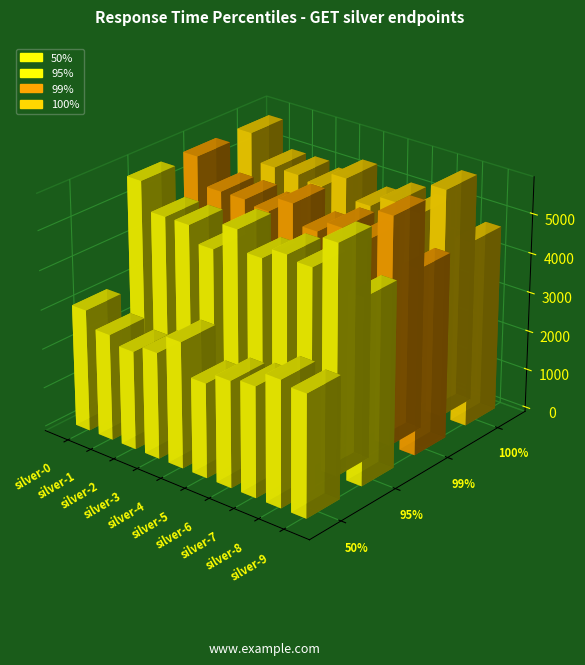

Is the value of 99% at silver-4 greater than the value of 50% at silver-9?

Yes